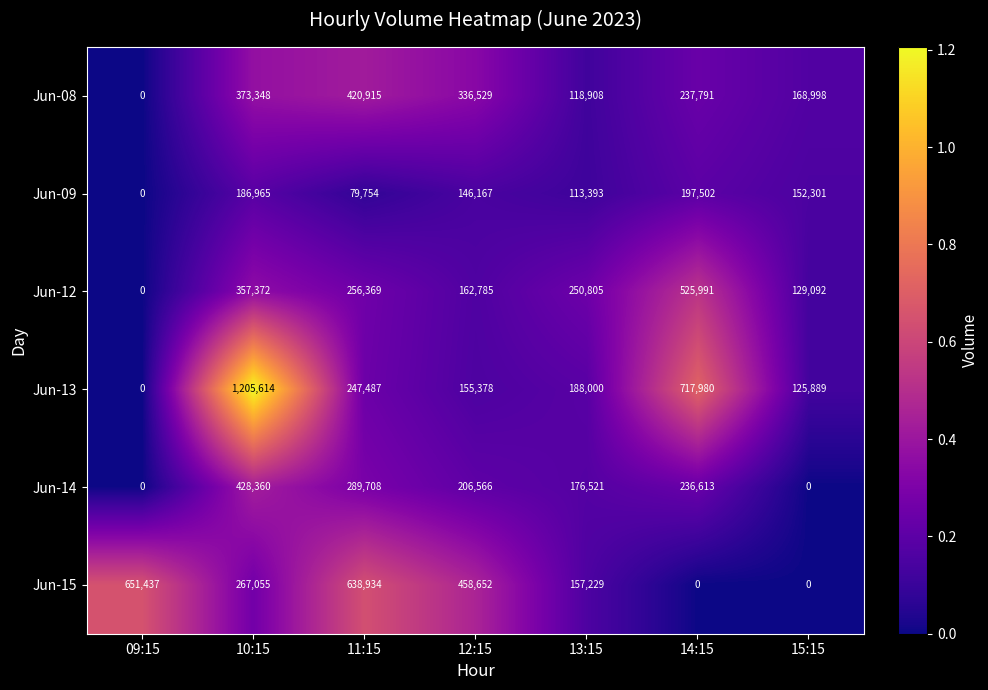

What is the difference between the second highest and second lowest values in the Jun-13 series?

592091